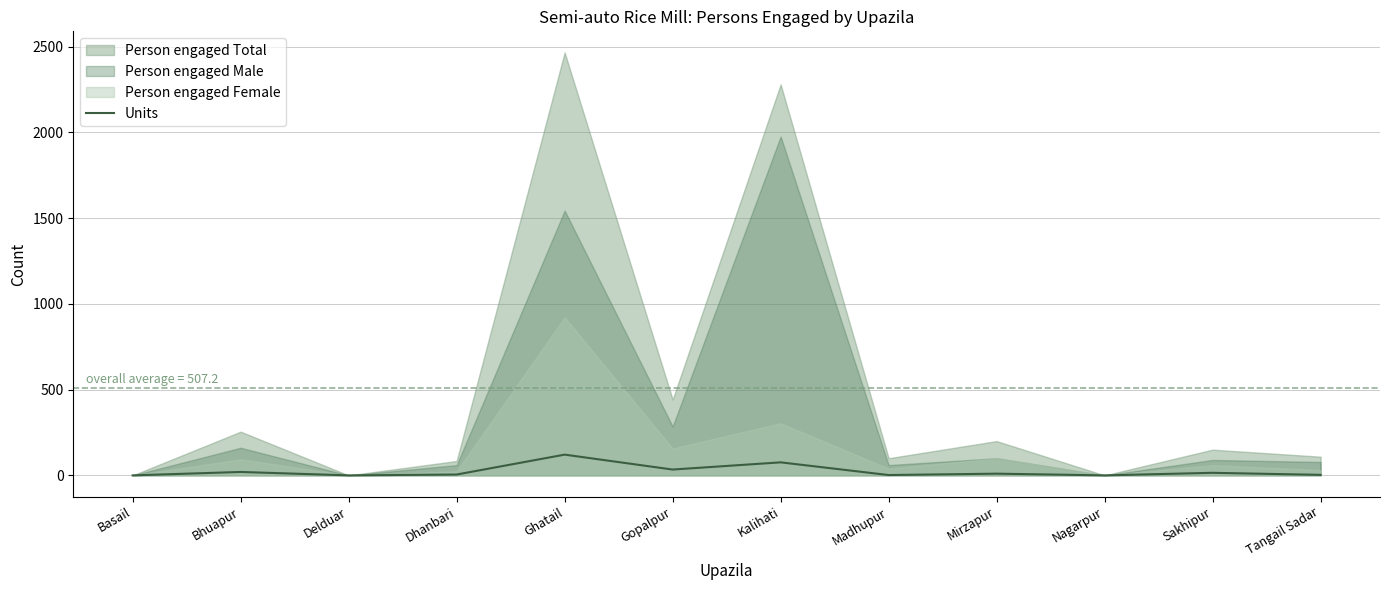

The value at Dhanbari is 5. True or false?

True